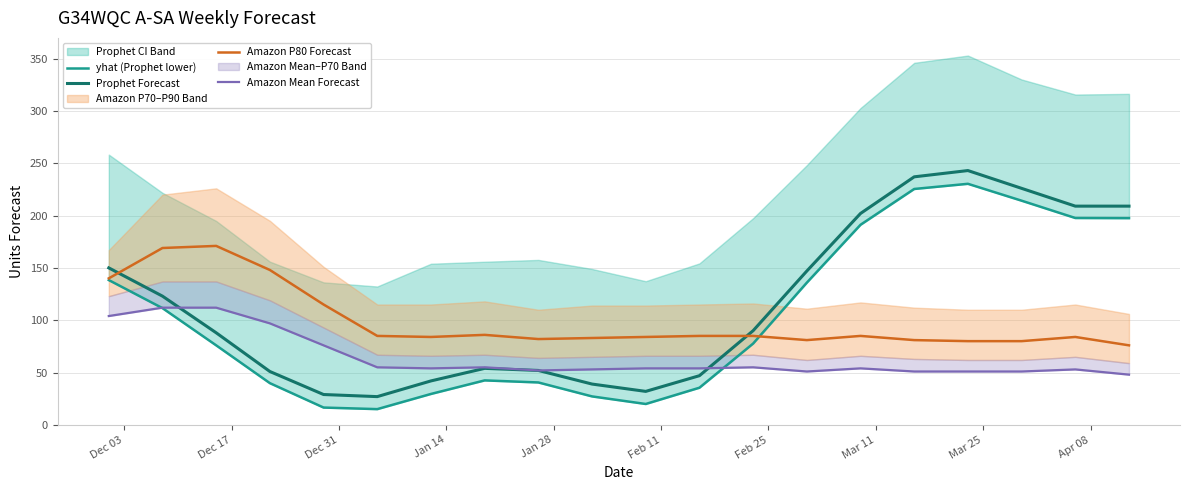

Reading left to right, what are all the values shown in this chart?

yhat (Prophet lower): 138.3	111.5	76.0	39.9	16.6	15.1	29.6	42.5	40.5	27.2	20.0	35.5	77.7	135.9	191.2	225.4	230.3	214.2	197.7	197.5
Prophet Forecast: 150.0	123.0	88.0	51.0	29.0	27.0	42.0	54.0	52.0	39.0	32.0	47.0	90.0	147.0	202.0	237.0	243.0	226.0	209.0	209.0
Amazon P80 Forecast: 140.0	169.0	171.0	148.0	115.0	85.0	84.0	86.0	82.0	83.0	84.0	85.0	85.0	81.0	85.0	81.0	80.0	80.0	84.0	76.0
Amazon Mean Forecast: 104.0	112.0	112.0	97.0	76.0	55.0	54.0	55.0	52.0	53.0	54.0	54.0	55.0	51.0	54.0	51.0	51.0	51.0	53.0	48.0